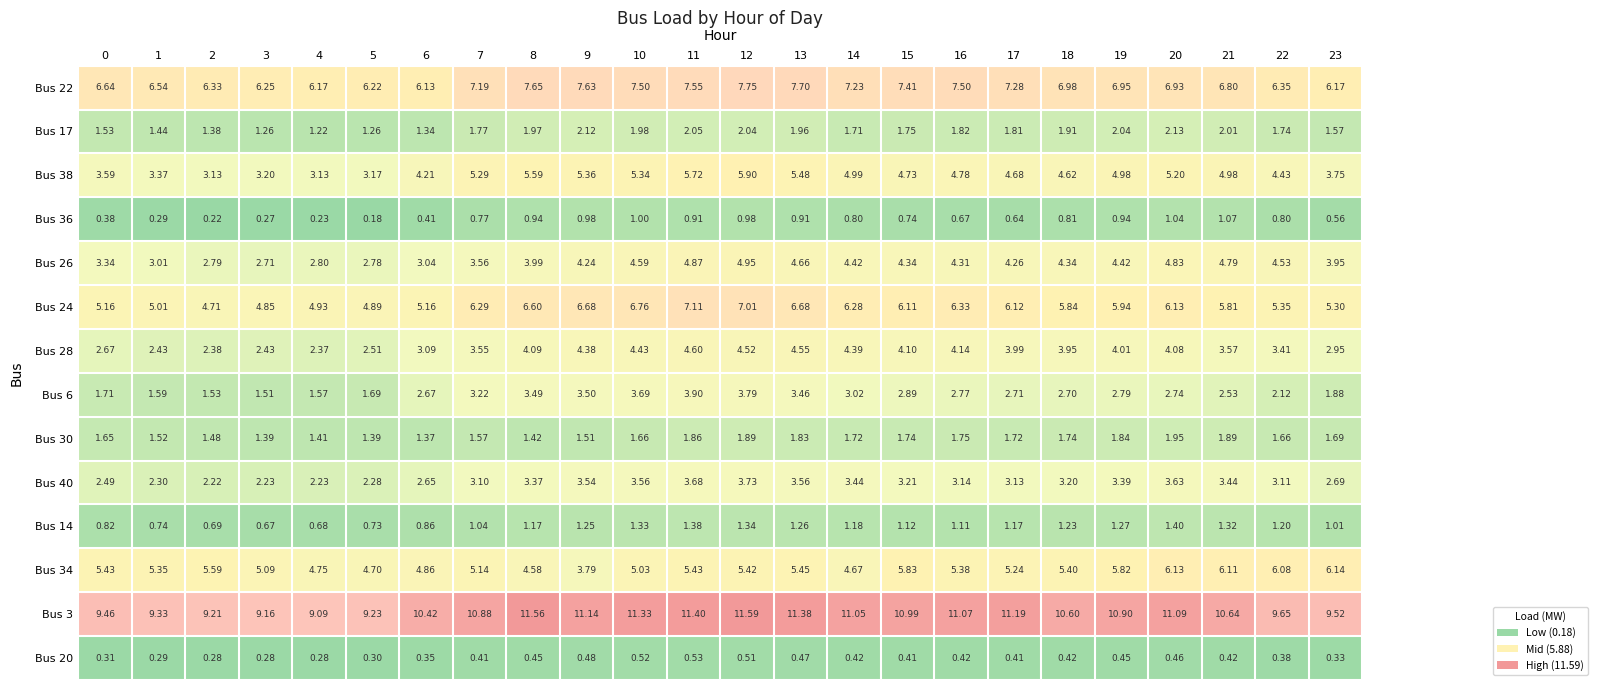

What is the sum of all Bus 22 values?

166.9